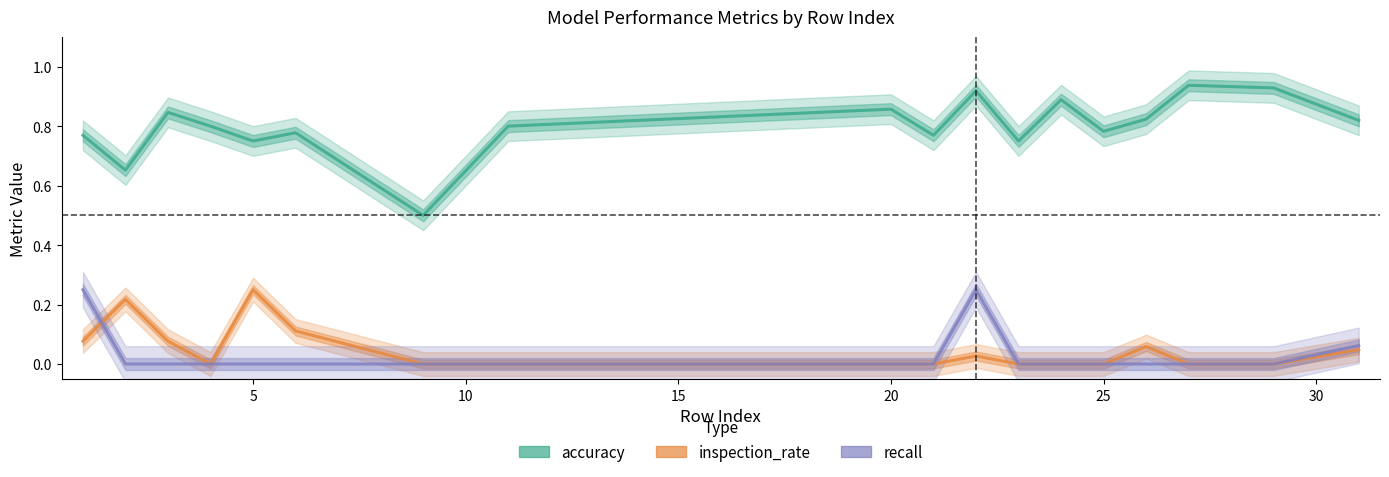

Rank the categories by accuracy value from highest to lowest.

27, 29, 22, 24, 20, 3, 26, 31, 4, 11, 25, 6, 1, 21, 5, 23, 2, 9